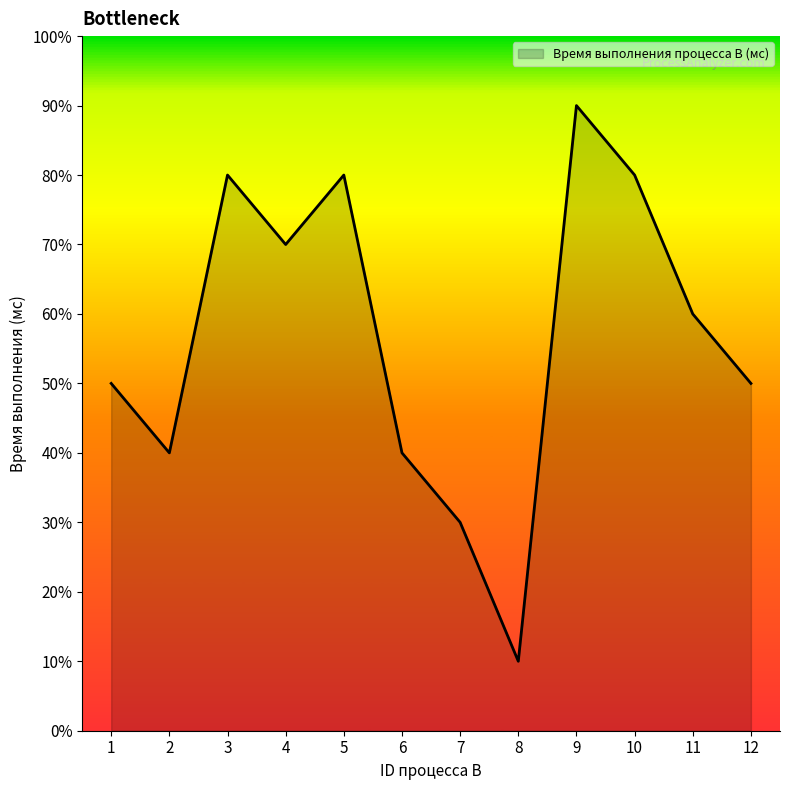

Does the chart display data point markers on the line(s)?

No